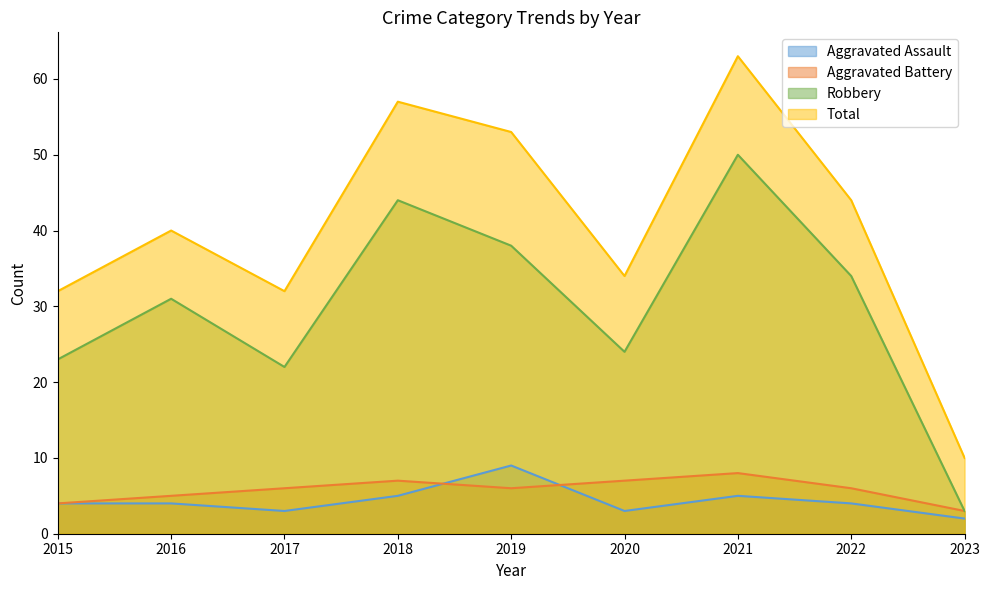

At which category does Total reach its first local peak?

2016